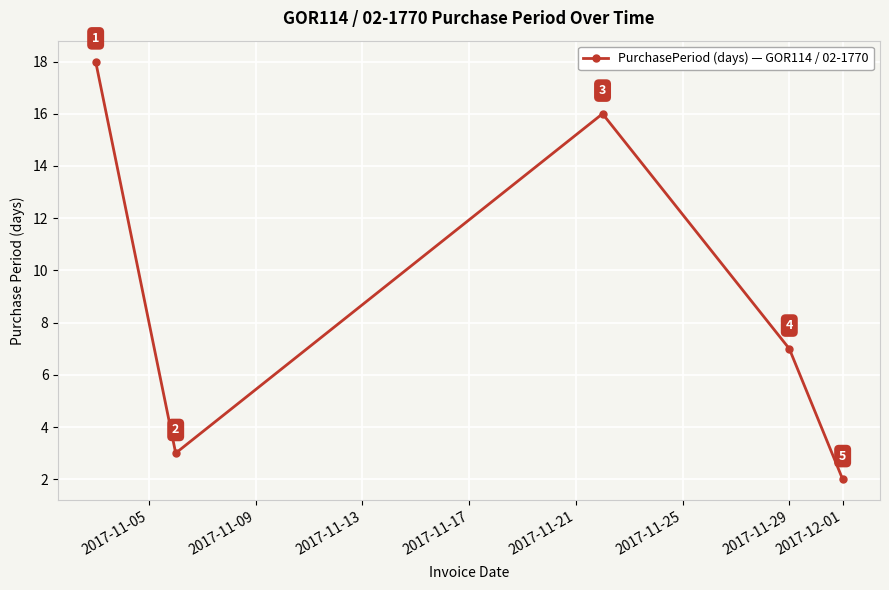

What is the maximum value shown in the chart?

18